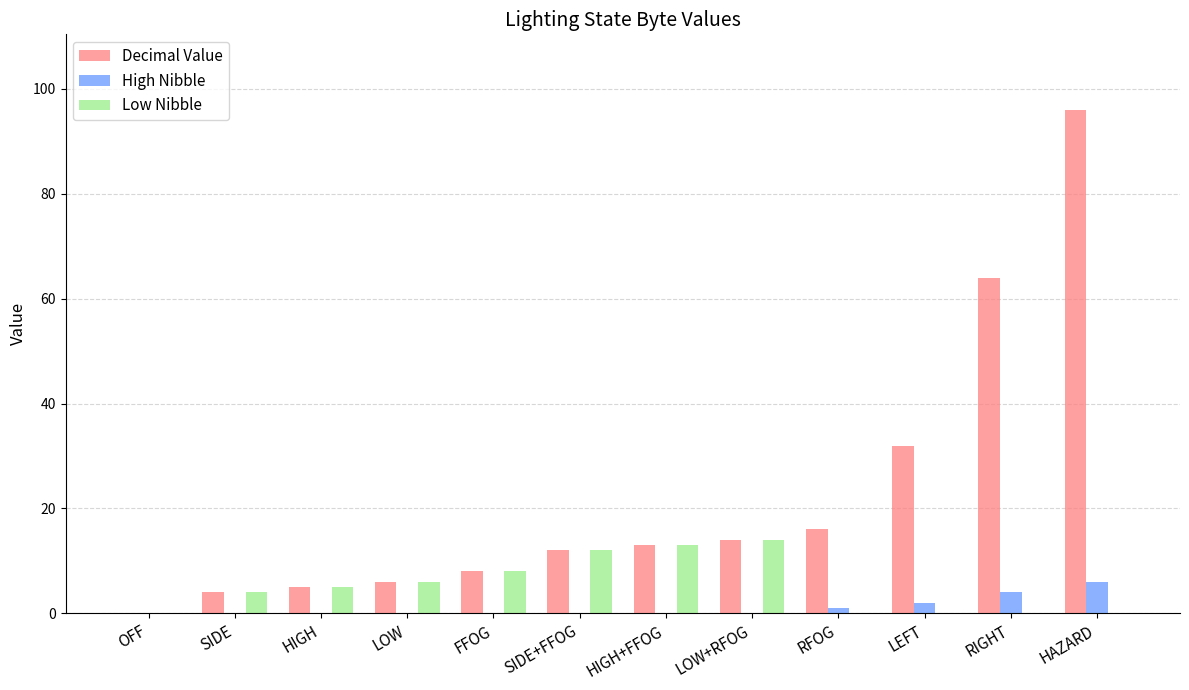

The value of High Nibble at SIDE is 0. True or false?

True